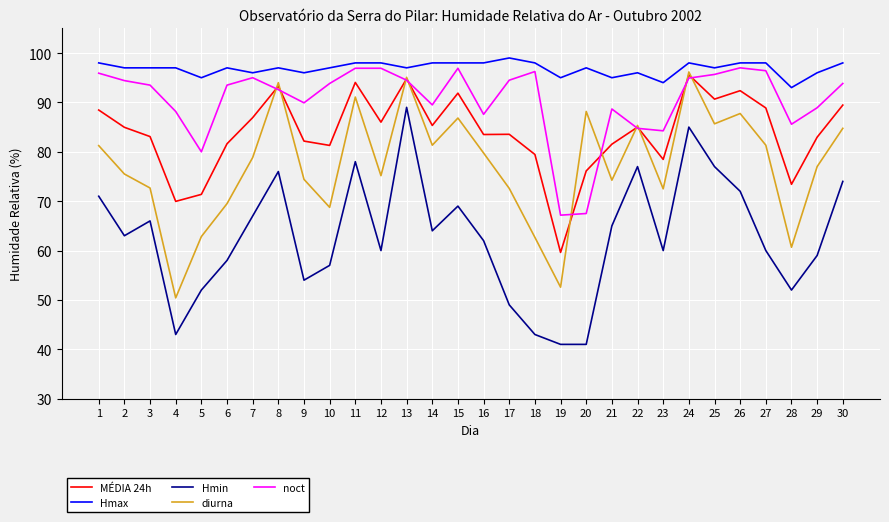

True or false: Hmax and MÉDIA 24h cross at least once.

False